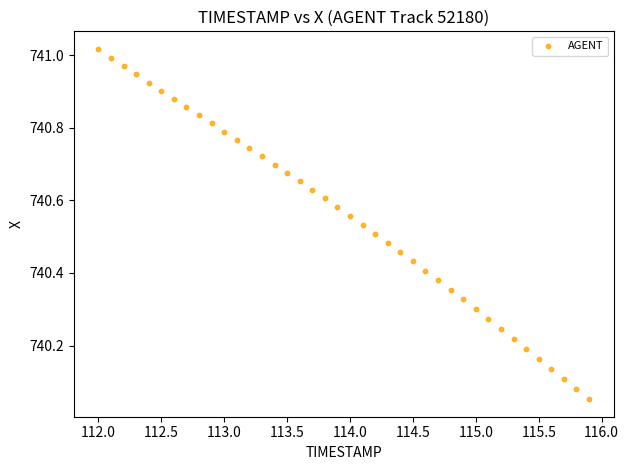

What is the range of Y values (max minus min)?

1.0